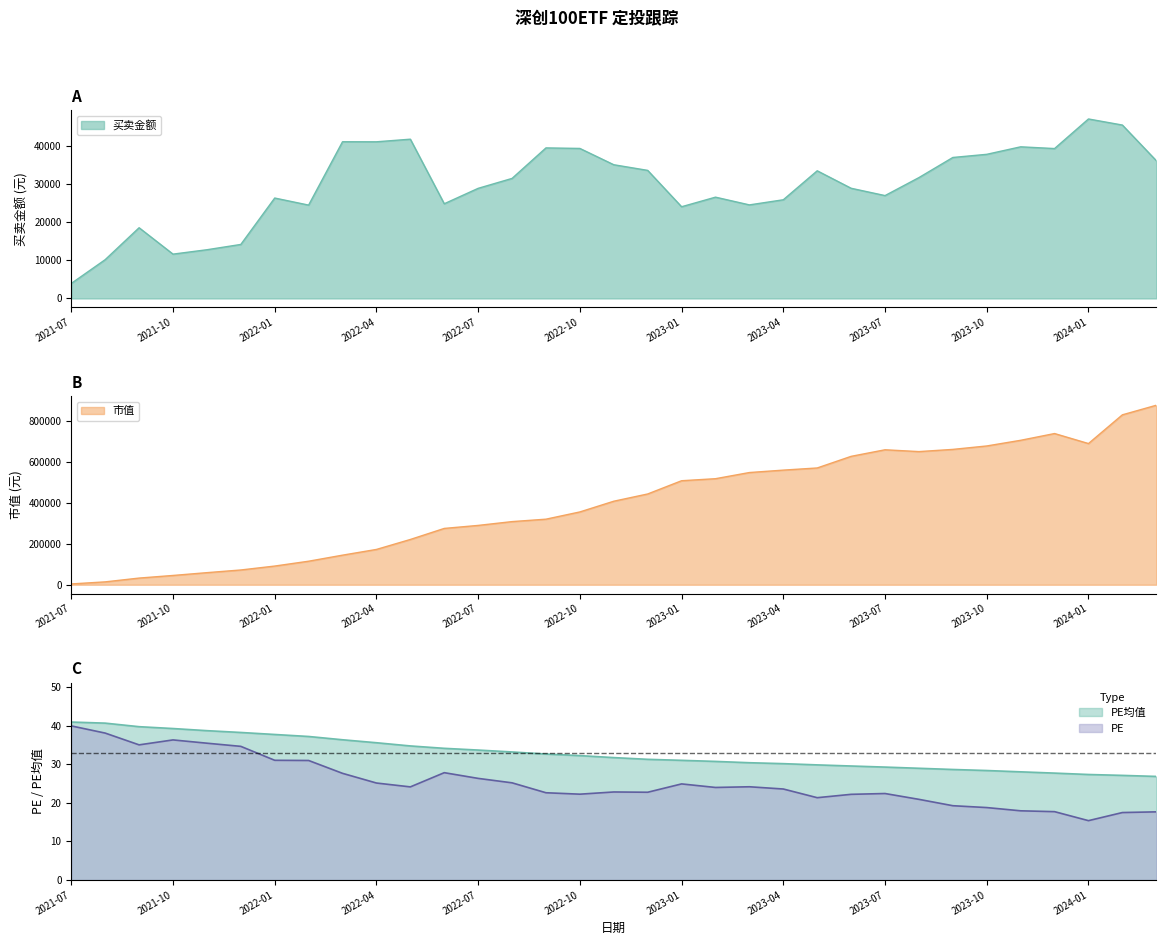

What is the sum of the 买卖金额 values at 2021-08 and 2023-07?

37279.0